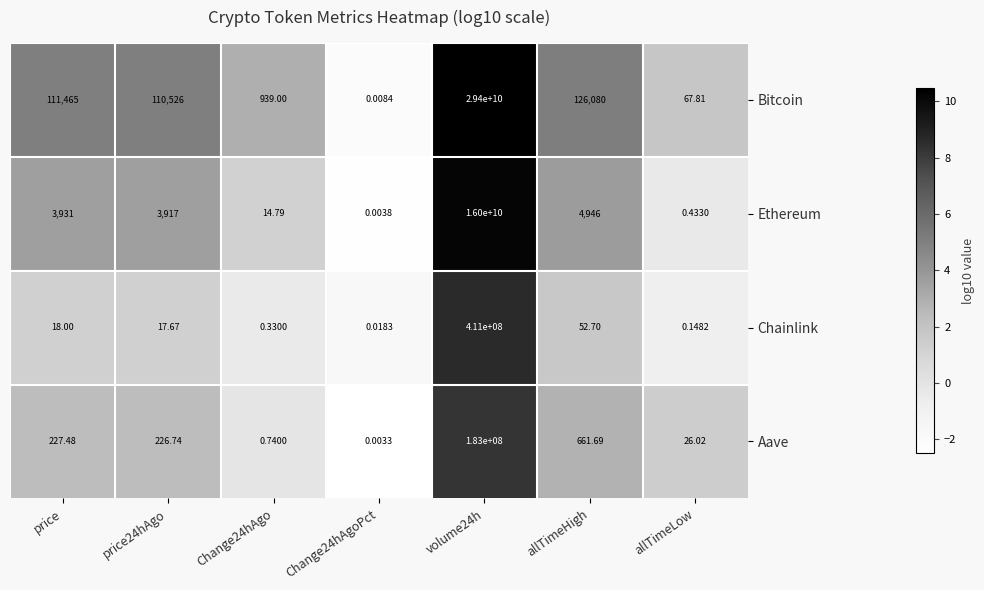

At which category is the sum across all series the highest?

volume24h